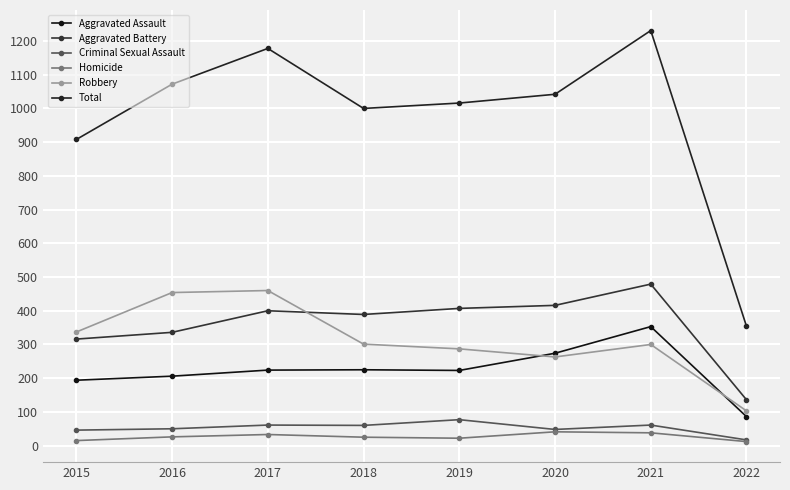

What is the value of the Robbery point at the 1st from the left?

337